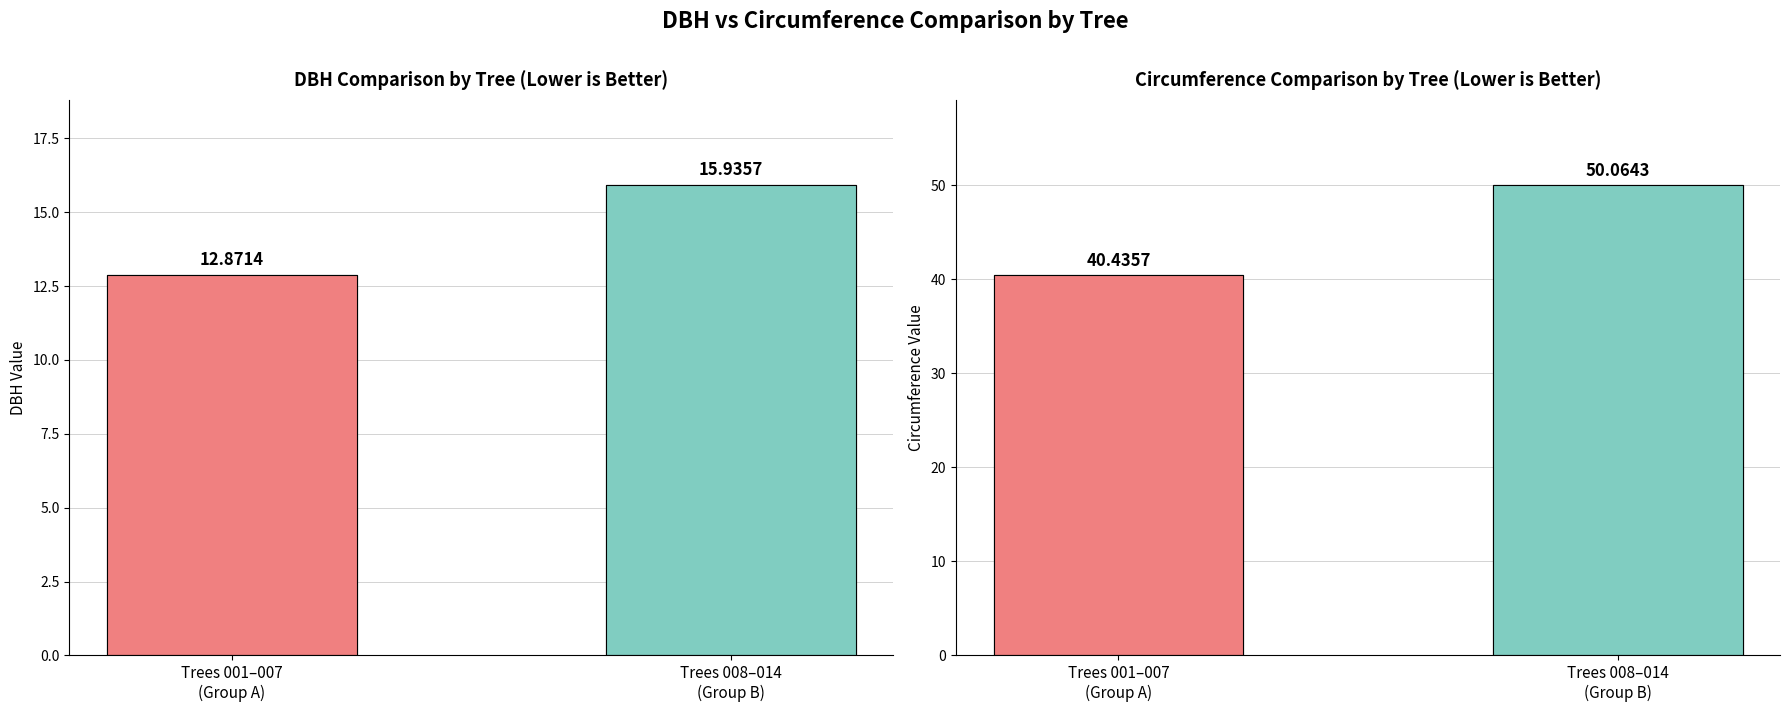

The dbh series shows 4.0 at 80129004. True or false?

False